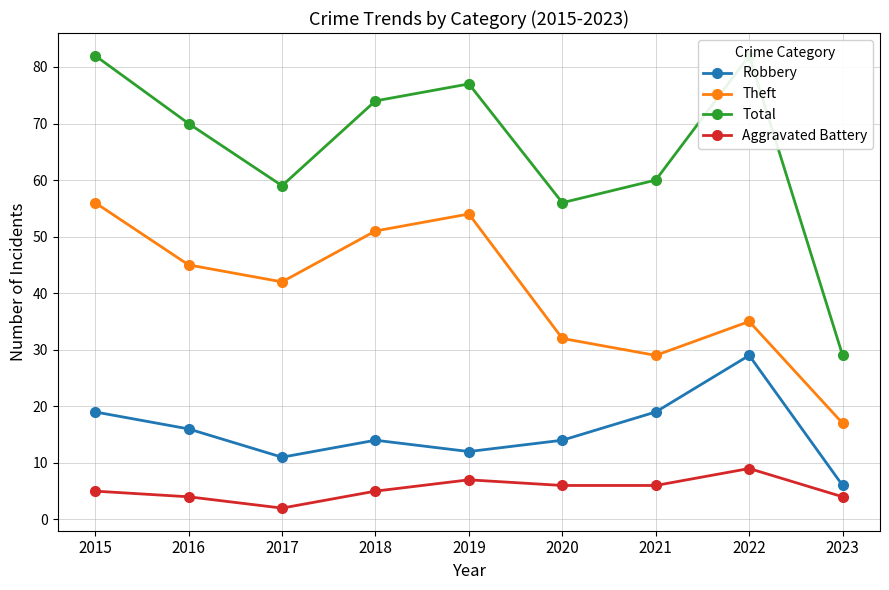

Where is the first local maximum for Theft?

2019